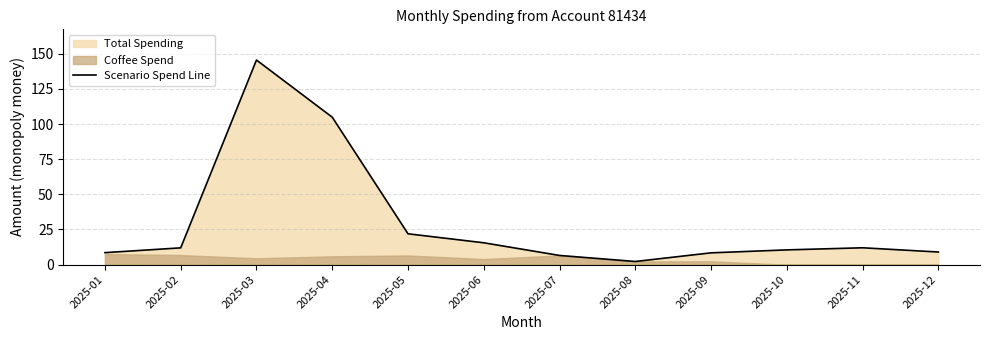

How many interior local peaks (higher than both neighbors) does the data have?

2